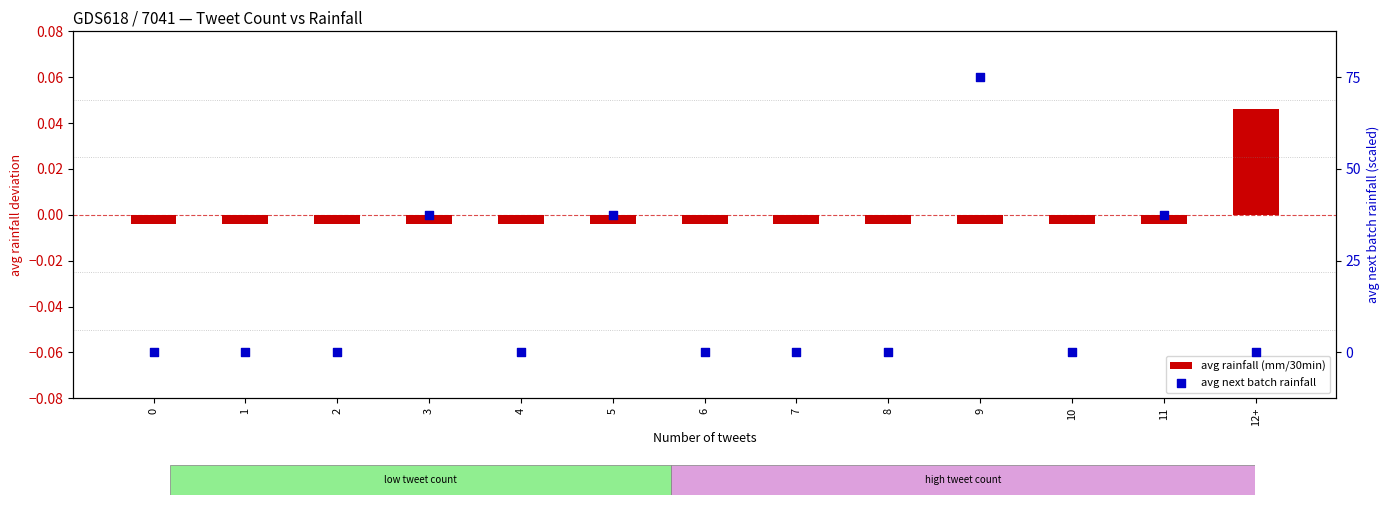

What are all the series names shown in the legend?

avg rainfall (mm/30min), avg next batch rainfall